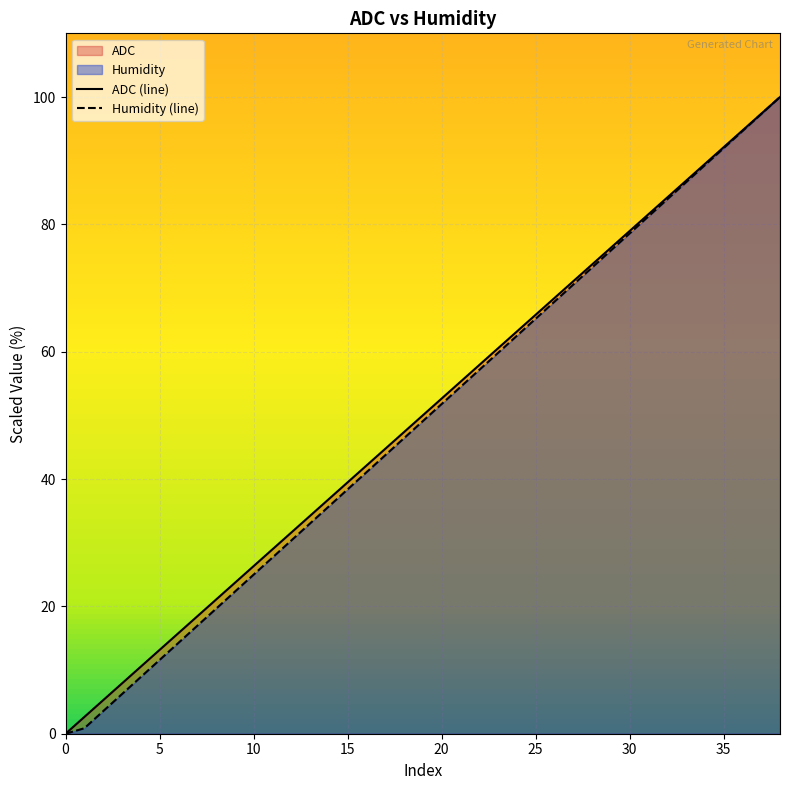

At 16, list the series in order from largest to smallest.

ADC (line), Humidity (line)